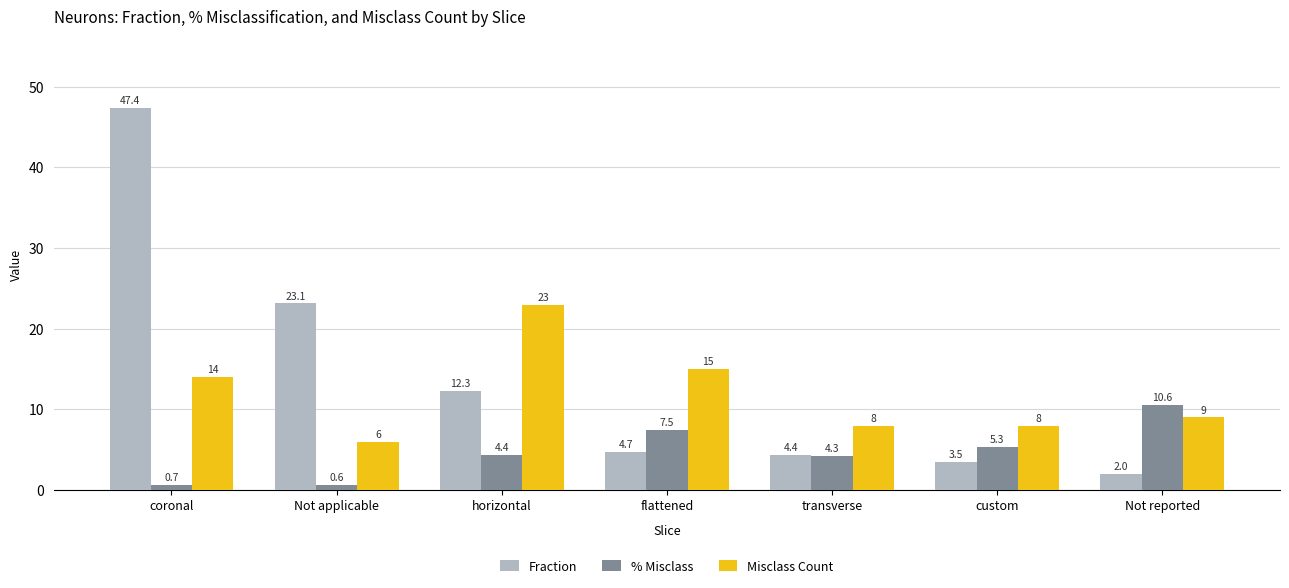

What is the smallest value displayed?

0.6